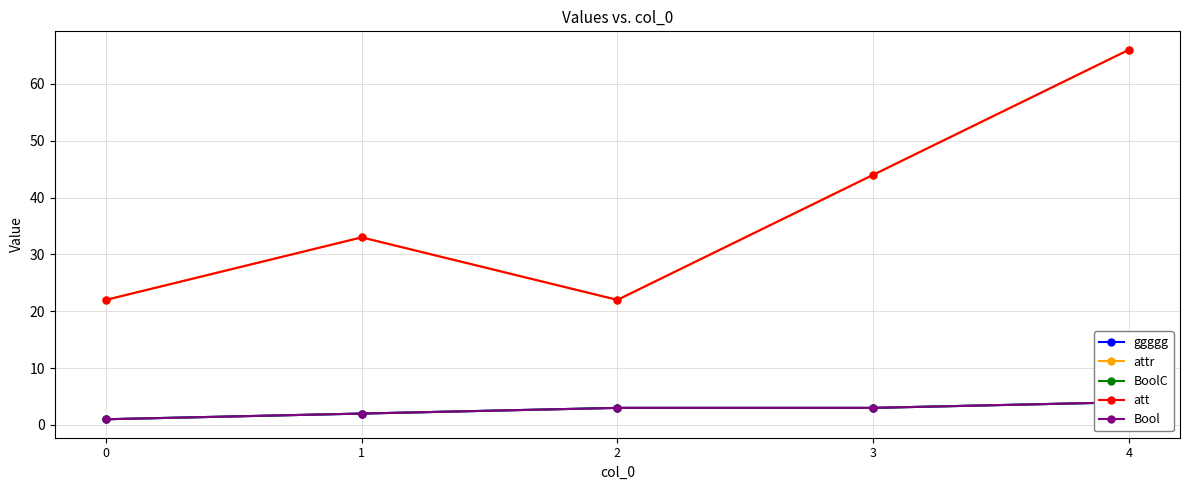

True or false: Bool has more than 1 interior local peaks.

False